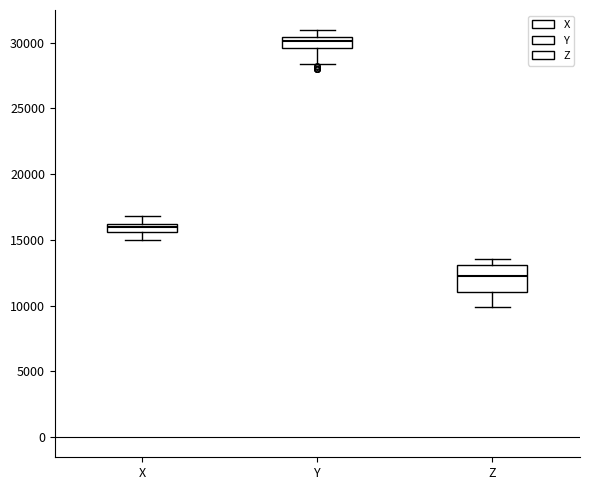

Where does the upper whisker of the box for X end on the y-axis? The values are not printed on the chart, so give them approximately, as read against the axis.

17000